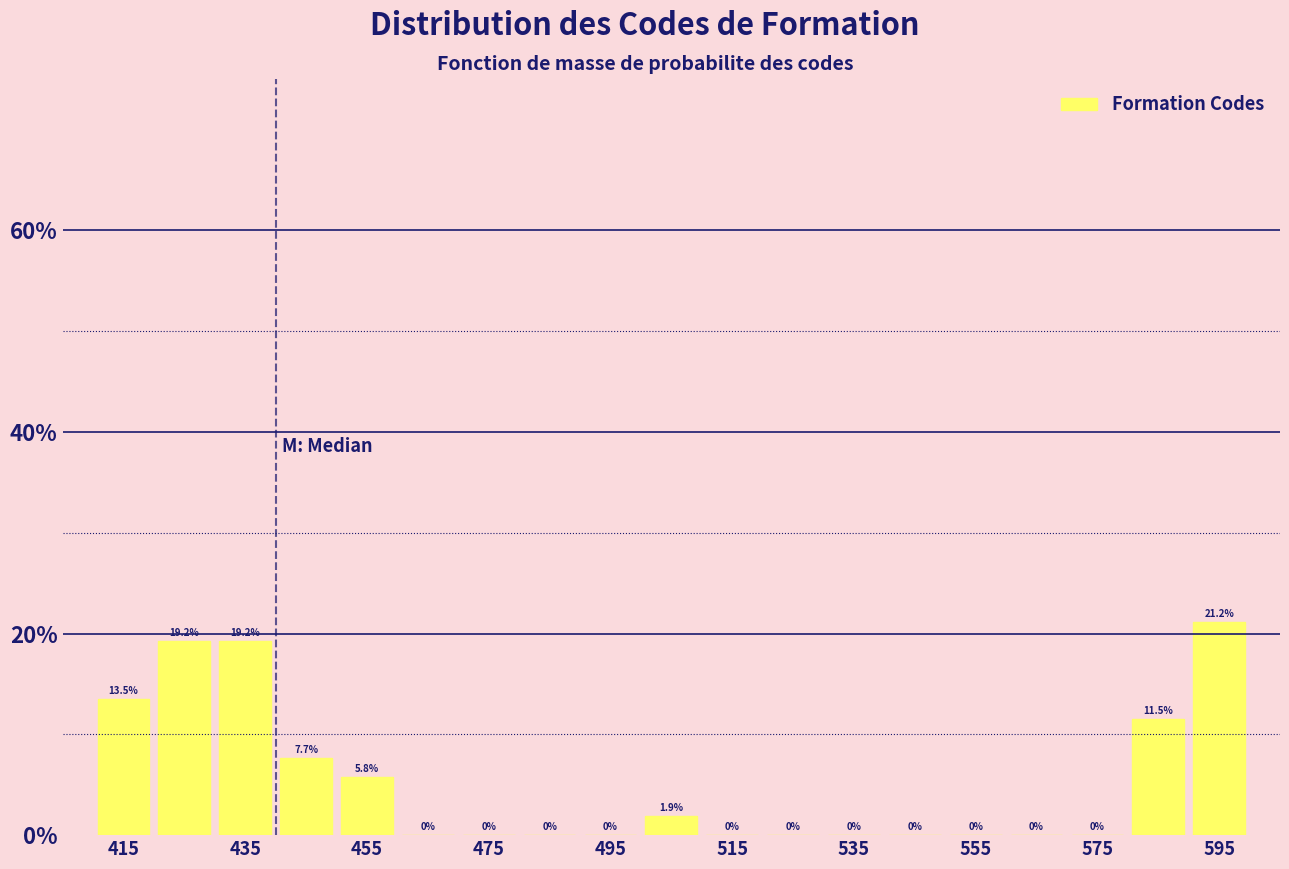

Reading left to right, transcribe this chart: for each bar, give the range it covers on the x-axis and its height.

410 to 420: 13.5
420 to 430: 19.2
430 to 440: 19.2
440 to 450: 7.7
450 to 460: 5.8
460 to 470: 0.0
470 to 480: 0.0
480 to 490: 0.0
490 to 500: 0.0
500 to 510: 1.9
510 to 520: 0.0
520 to 530: 0.0
530 to 540: 0.0
540 to 550: 0.0
550 to 560: 0.0
560 to 570: 0.0
570 to 580: 0.0
580 to 590: 11.5
590 to 600: 21.2